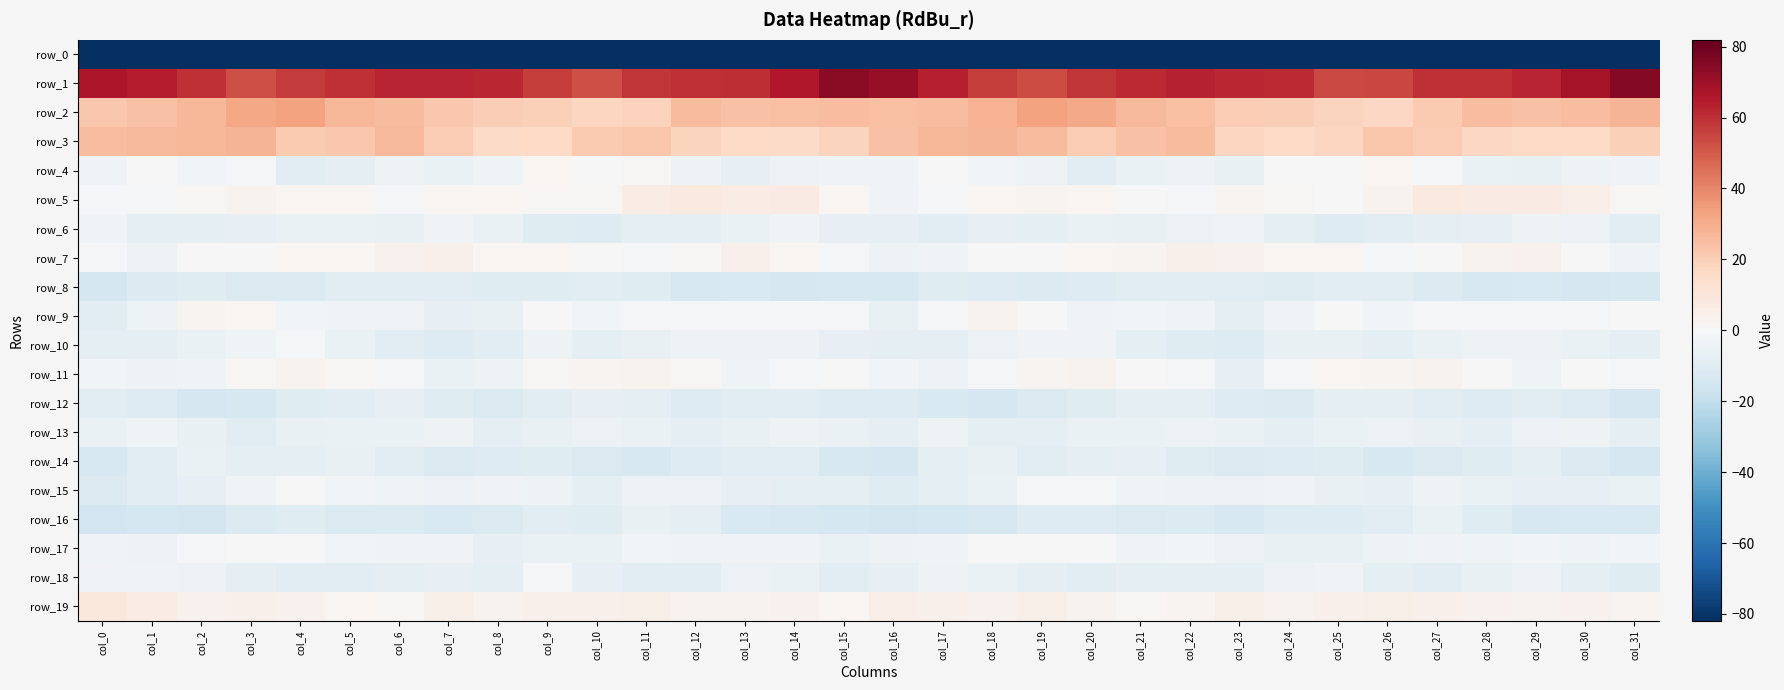

Reading right to left, what are all the values shown in this chart?

row_0: col_31=-227.2	col_30=-210.4	col_29=-206.7	col_28=-206.7	col_27=-208.1	col_26=-210.8	col_25=-217.1	col_24=-220.3	col_23=-219.9	col_22=-217.1	col_21=-215.0	col_20=-213.3	col_19=-216.5	col_18=-212.0	col_17=-213.3	col_16=-204.8	col_15=-205.0	col_14=-209.1	col_13=-206.3	col_12=-207.4	col_11=-208.6	col_10=-213.2	col_9=-218.8	col_8=-220.6	col_7=-218.6	col_6=-216.8	col_5=-213.6	col_4=-214.9	col_3=-215.4	col_2=-211.7	col_1=-215.4	col_0=-244.6
row_1: col_31=75.4	col_30=68.2	col_29=62.5	col_28=59.7	col_27=59.7	col_26=54.7	col_25=54.2	col_24=61.0	col_23=61.8	col_22=62.9	col_21=60.8	col_20=58.8	col_19=53.2	col_18=56.9	col_17=63.5	col_16=71.4	col_15=73.9	col_14=65.4	col_13=60.8	col_12=60.1	col_11=58.3	col_10=52.9	col_9=56.9	col_8=61.8	col_7=62.5	col_6=62.2	col_5=60.0	col_4=57.1	col_3=52.7	col_2=60.0	col_1=64.2	col_0=65.9
row_2: col_31=27.5	col_30=25.0	col_29=24.1	col_28=25.6	col_27=21.7	col_26=17.2	col_25=18.2	col_24=20.2	col_23=20.9	col_22=24.5	col_21=26.6	col_20=31.2	col_19=32.9	col_18=28.6	col_17=25.4	col_16=24.8	col_15=25.0	col_14=24.8	col_13=23.9	col_12=25.8	col_11=19.1	col_10=17.3	col_9=19.3	col_8=20.1	col_7=21.9	col_6=25.7	col_5=27.4	col_4=33.0	col_3=31.4	col_2=27.5	col_1=24.1	col_0=22.2
row_3: col_31=19.4	col_30=16.1	col_29=16.0	col_28=16.7	col_27=21.1	col_26=22.7	col_25=17.6	col_24=16.1	col_23=17.8	col_22=25.6	col_21=24.1	col_20=20.8	col_19=25.8	col_18=27.8	col_17=27.3	col_16=23.9	col_15=18.4	col_14=15.7	col_13=16.0	col_12=18.3	col_11=22.5	col_10=21.2	col_9=16.4	col_8=15.7	col_7=20.5	col_6=26.8	col_5=21.9	col_4=21.7	col_3=27.8	col_2=27.4	col_1=26.6	col_0=25.1
row_4: col_31=-2.7	col_30=-3.9	col_29=-6.4	col_28=-5.8	col_27=-0.8	col_26=1.4	col_25=0.1	col_24=0.1	col_23=-6.1	col_22=-4.2	col_21=-5.5	col_20=-8.8	col_19=-4.0	col_18=-1.9	col_17=-0.3	col_16=-3.2	col_15=-3.8	col_14=-5.1	col_13=-6.7	col_12=-4.3	col_11=1.3	col_10=0.4	col_9=1.3	col_8=-3.7	col_7=-5.4	col_6=-4.1	col_5=-7.1	col_4=-8.4	col_3=-1.6	col_2=-2.0	col_1=0.0	col_0=-2.6
row_5: col_31=1.1	col_30=5.2	col_29=6.7	col_28=6.7	col_27=7.8	col_26=2.7	col_25=0.3	col_24=1.1	col_23=2.4	col_22=-1.1	col_21=0.2	col_20=1.5	col_19=2.3	col_18=1.9	col_17=-0.7	col_16=-2.9	col_15=1.6	col_14=6.6	col_13=6.0	col_12=8.0	col_11=6.1	col_10=1.1	col_9=0.7	col_8=1.5	col_7=1.6	col_6=-1.9	col_5=1.3	col_4=1.4	col_3=2.7	col_2=1.2	col_1=-1.8	col_0=-1.6
row_6: col_31=-9.0	col_30=-4.9	col_29=-4.2	col_28=-6.8	col_27=-8.1	col_26=-9.4	col_25=-10.6	col_24=-7.7	col_23=-2.7	col_22=-4.9	col_21=-5.9	col_20=-5.1	col_19=-7.1	col_18=-7.0	col_17=-8.4	col_16=-6.5	col_15=-6.8	col_14=-3.4	col_13=-5.4	col_12=-7.3	col_11=-8.3	col_10=-10.5	col_9=-10.1	col_8=-5.4	col_7=-2.9	col_6=-6.0	col_5=-5.5	col_4=-5.7	col_3=-7.0	col_2=-7.9	col_1=-7.2	col_0=-2.7
row_7: col_31=-3.0	col_30=-0.2	col_29=3.6	col_28=2.7	col_27=-0.2	col_26=-1.4	col_25=1.4	col_24=1.6	col_23=3.5	col_22=3.9	col_21=2.3	col_20=1.3	col_19=0.1	col_18=-0.1	col_17=-2.9	col_16=-4.0	col_15=-1.0	col_14=1.4	col_13=4.1	col_12=1.3	col_11=-1.1	col_10=-0.4	col_9=1.6	col_8=1.5	col_7=4.4	col_6=3.5	col_5=1.3	col_4=1.6	col_3=-0.5	col_2=-0.3	col_1=-3.8	col_0=-1.4
row_8: col_31=-13.3	col_30=-13.7	col_29=-12.8	col_28=-13.0	col_27=-11.1	col_26=-9.1	col_25=-9.5	col_24=-10.0	col_23=-9.3	col_22=-9.4	col_21=-8.7	col_20=-10.4	col_19=-11.4	col_18=-10.8	col_17=-9.8	col_16=-13.0	col_15=-13.1	col_14=-13.6	col_13=-12.4	col_12=-12.8	col_11=-10.0	col_10=-9.1	col_9=-10.1	col_8=-9.7	col_7=-9.5	col_6=-9.0	col_5=-9.2	col_4=-10.9	col_3=-11.5	col_2=-9.6	col_1=-11.3	col_0=-14.3
row_9: col_31=-0.2	col_30=-0.8	col_29=-1.3	col_28=-1.0	col_27=-0.7	col_26=-2.5	col_25=0.1	col_24=-2.7	col_23=-7.9	col_22=-3.8	col_21=-2.5	col_20=-2.8	col_19=-0.5	col_18=2.7	col_17=-1.4	col_16=-6.1	col_15=-1.2	col_14=-1.2	col_13=-0.9	col_12=-1.0	col_11=-1.0	col_10=-2.4	col_9=0.6	col_8=-6.0	col_7=-7.0	col_6=-2.8	col_5=-2.6	col_4=-2.3	col_3=1.3	col_2=2.4	col_1=-4.3	col_0=-9.5
row_10: col_31=-7.4	col_30=-5.7	col_29=-4.2	col_28=-4.2	col_27=-5.2	col_26=-8.0	col_25=-5.8	col_24=-6.0	col_23=-10.7	col_22=-9.8	col_21=-7.5	col_20=-2.6	col_19=-2.7	col_18=-4.8	col_17=-7.1	col_16=-7.5	col_15=-6.8	col_14=-4.4	col_13=-4.3	col_12=-4.0	col_11=-6.3	col_10=-8.2	col_9=-4.2	col_8=-8.8	col_7=-10.5	col_6=-9.4	col_5=-5.6	col_4=-1.8	col_3=-3.5	col_2=-5.6	col_1=-7.4	col_0=-7.9
row_11: col_31=-1.3	col_30=-0.1	col_29=-3.6	col_28=-0.5	col_27=2.6	col_26=2.3	col_25=1.6	col_24=-1.5	col_23=-6.5	col_22=-1.8	col_21=-0.3	col_20=2.8	col_19=2.0	col_18=-1.8	col_17=-4.6	col_16=-2.0	col_15=0.6	col_14=-1.2	col_13=-3.4	col_12=1.2	col_11=2.8	col_10=2.0	col_9=0.9	col_8=-4.1	col_7=-5.5	col_6=-0.7	col_5=0.8	col_4=3.1	col_3=0.8	col_2=-3.2	col_1=-4.0	col_0=-2.0
row_12: col_31=-13.9	col_30=-10.3	col_29=-9.2	col_28=-10.8	col_27=-9.1	col_26=-7.2	col_25=-7.9	col_24=-11.4	col_23=-10.8	col_22=-7.5	col_21=-8.2	col_20=-10.0	col_19=-11.6	col_18=-14.1	col_17=-12.2	col_16=-10.6	col_15=-10.5	col_14=-9.5	col_13=-9.6	col_12=-10.6	col_11=-8.1	col_10=-6.8	col_9=-9.6	col_8=-11.8	col_7=-9.6	col_6=-7.0	col_5=-9.4	col_4=-10.1	col_3=-13.1	col_2=-13.5	col_1=-10.5	col_0=-8.7
row_13: col_31=-7.2	col_30=-4.1	col_29=-5.0	col_28=-7.8	col_27=-6.2	col_26=-4.9	col_25=-5.4	col_24=-7.9	col_23=-5.7	col_22=-4.7	col_21=-5.7	col_20=-5.4	col_19=-7.6	col_18=-7.9	col_17=-4.2	col_16=-7.3	col_15=-5.1	col_14=-4.1	col_13=-6.0	col_12=-7.6	col_11=-5.6	col_10=-4.8	col_9=-6.3	col_8=-8.0	col_7=-4.3	col_6=-5.7	col_5=-5.2	col_4=-6.1	col_3=-8.6	col_2=-6.2	col_1=-3.7	col_0=-5.6
row_14: col_31=-13.5	col_30=-11.2	col_29=-8.0	col_28=-10.1	col_27=-11.7	col_26=-13.3	col_25=-9.9	col_24=-10.5	col_23=-11.9	col_22=-10.2	col_21=-6.8	col_20=-7.2	col_19=-8.7	col_18=-6.0	col_17=-7.4	col_16=-13.7	col_15=-13.0	col_14=-9.4	col_13=-8.6	col_12=-10.7	col_11=-13.1	col_10=-12.1	col_9=-9.9	col_8=-10.7	col_7=-12.0	col_6=-8.8	col_5=-6.2	col_4=-8.3	col_3=-8.1	col_2=-5.4	col_1=-9.3	col_0=-13.0
row_15: col_31=-5.2	col_30=-6.7	col_29=-6.9	col_28=-5.7	col_27=-4.0	col_26=-6.9	col_25=-5.8	col_24=-2.9	col_23=-4.6	col_22=-3.9	col_21=-3.6	col_20=-0.8	col_19=-1.7	col_18=-5.4	col_17=-8.0	col_16=-10.1	col_15=-7.2	col_14=-7.1	col_13=-6.6	col_12=-4.8	col_11=-5.0	col_10=-7.4	col_9=-4.3	col_8=-3.2	col_7=-4.7	col_6=-3.8	col_5=-2.5	col_4=-0.6	col_3=-2.9	col_2=-6.5	col_1=-9.4	col_0=-11.9
row_16: col_31=-12.8	col_30=-12.7	col_29=-13.4	col_28=-10.0	col_27=-5.6	col_26=-8.9	col_25=-10.3	col_24=-10.4	col_23=-12.8	col_22=-11.5	col_21=-11.9	col_20=-10.5	col_19=-10.6	col_18=-13.4	col_17=-14.6	col_16=-14.9	col_15=-14.4	col_14=-13.2	col_13=-12.7	col_12=-7.9	col_11=-6.2	col_10=-10.1	col_9=-9.6	col_8=-12.0	col_7=-12.7	col_6=-11.1	col_5=-11.8	col_4=-9.9	col_3=-11.2	col_2=-14.8	col_1=-14.2	col_0=-15.4
row_17: col_31=-2.5	col_30=-3.8	col_29=-2.4	col_28=-3.4	col_27=-2.9	col_26=-4.0	col_25=-6.0	col_24=-5.9	col_23=-4.7	col_22=-2.4	col_21=-3.3	col_20=-0.5	col_19=0.3	col_18=0.4	col_17=-3.5	col_16=-4.0	col_15=-5.3	col_14=-2.9	col_13=-2.7	col_12=-3.7	col_11=-2.4	col_10=-5.3	col_9=-5.6	col_8=-6.9	col_7=-2.7	col_6=-3.0	col_5=-2.2	col_4=0.3	col_3=0.5	col_2=-0.9	col_1=-4.0	col_0=-3.7
row_18: col_31=-10.1	col_30=-7.1	col_29=-4.7	col_28=-6.3	col_27=-9.6	col_26=-8.1	col_25=-3.0	col_24=-4.5	col_23=-7.5	col_22=-7.3	col_21=-8.2	col_20=-9.5	col_19=-8.3	col_18=-5.4	col_17=-4.3	col_16=-6.5	col_15=-9.3	col_14=-5.6	col_13=-4.6	col_12=-8.4	col_11=-8.8	col_10=-7.0	col_9=-1.5	col_8=-7.3	col_7=-6.8	col_6=-7.5	col_5=-8.7	col_4=-9.5	col_3=-7.3	col_2=-4.8	col_1=-3.7	col_0=-3.0
row_19: col_31=2.4	col_30=3.3	col_29=2.6	col_28=3.3	col_27=4.1	col_26=4.8	col_25=4.0	col_24=3.1	col_23=4.8	col_22=2.3	col_21=0.9	col_20=2.7	col_19=4.5	col_18=3.8	col_17=4.4	col_16=5.2	col_15=1.8	col_14=3.4	col_13=2.9	col_12=3.2	col_11=5.1	col_10=3.8	col_9=4.0	col_8=3.1	col_7=4.7	col_6=1.0	col_5=1.6	col_4=3.5	col_3=4.4	col_2=3.7	col_1=5.8	col_0=8.4